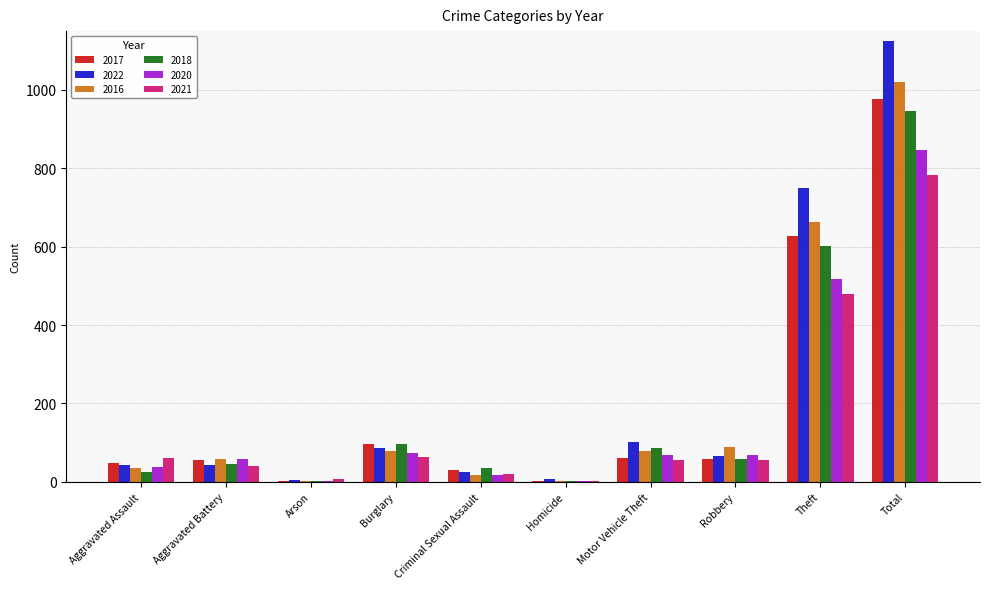

What is the average value of the 2018 series?

189